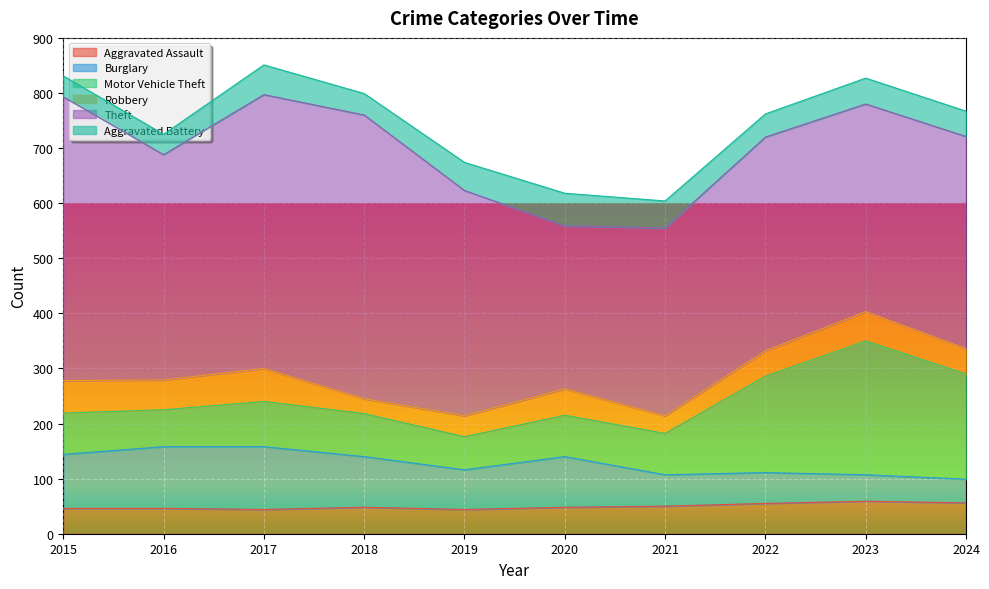

The value of Burglary at 2016 is 112. True or false?

True